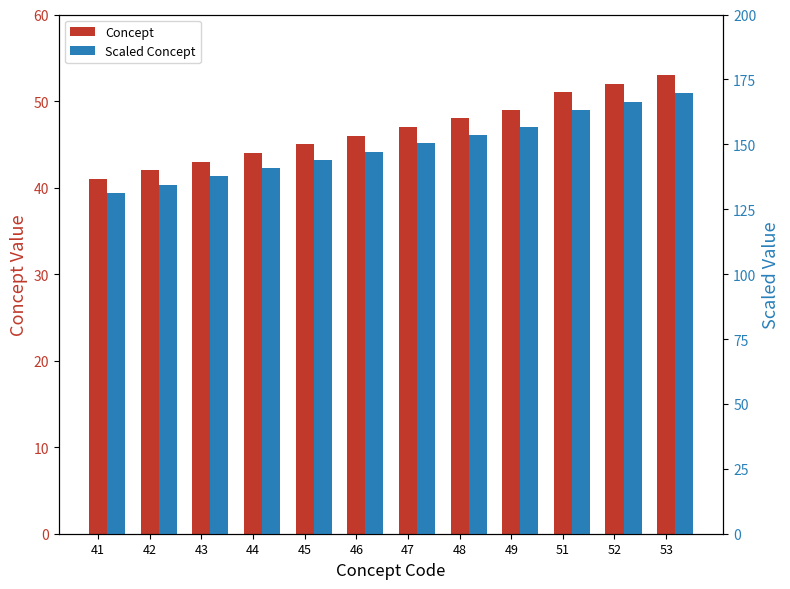

How many bars are there in each group?

2